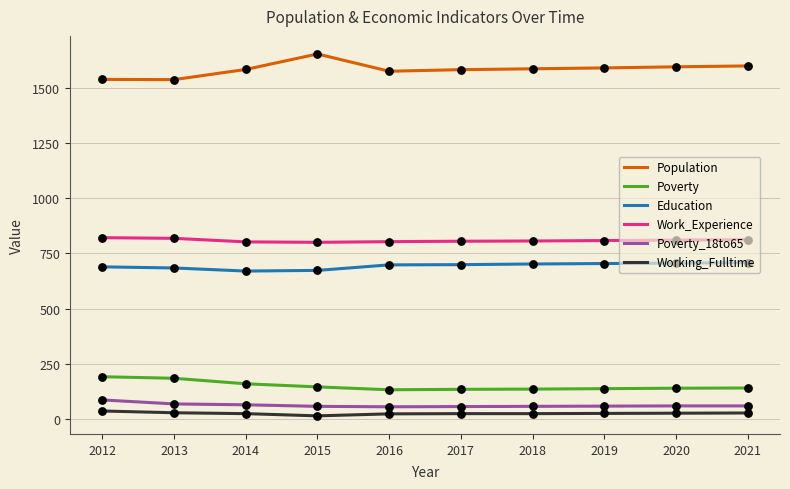

Is it true that Population equals 1652 at 2015?

True